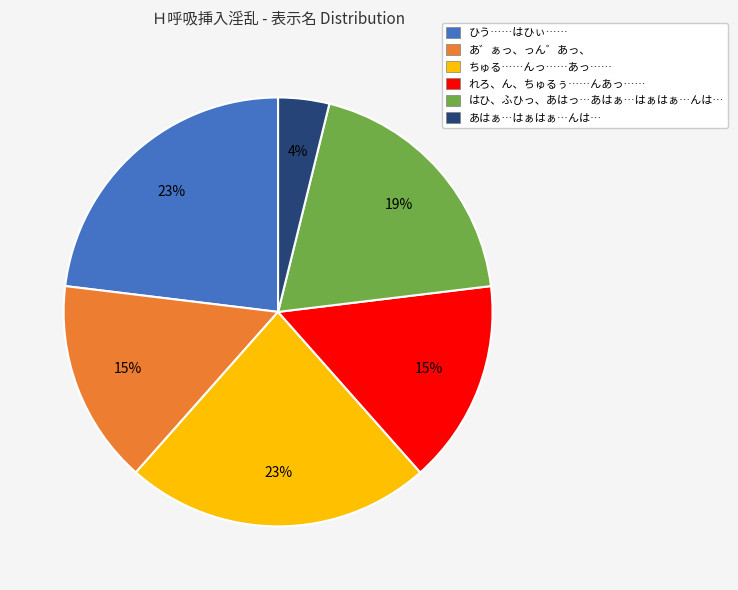

To the nearest percent, what is the difference between the れろ、ん、ちゅるぅ……んあっ…… and あ゛ぁっ、っん゛あっ、 slice percentages?

0%